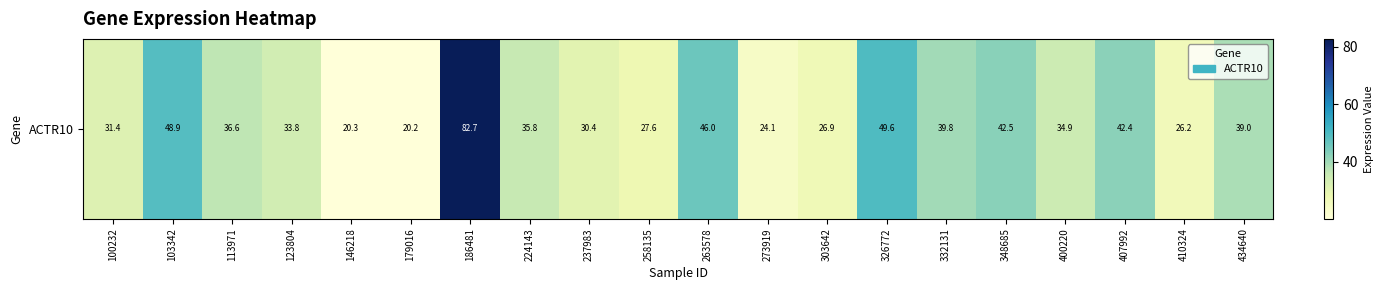

What is the change in value from 100232 to 179016?

-11.2